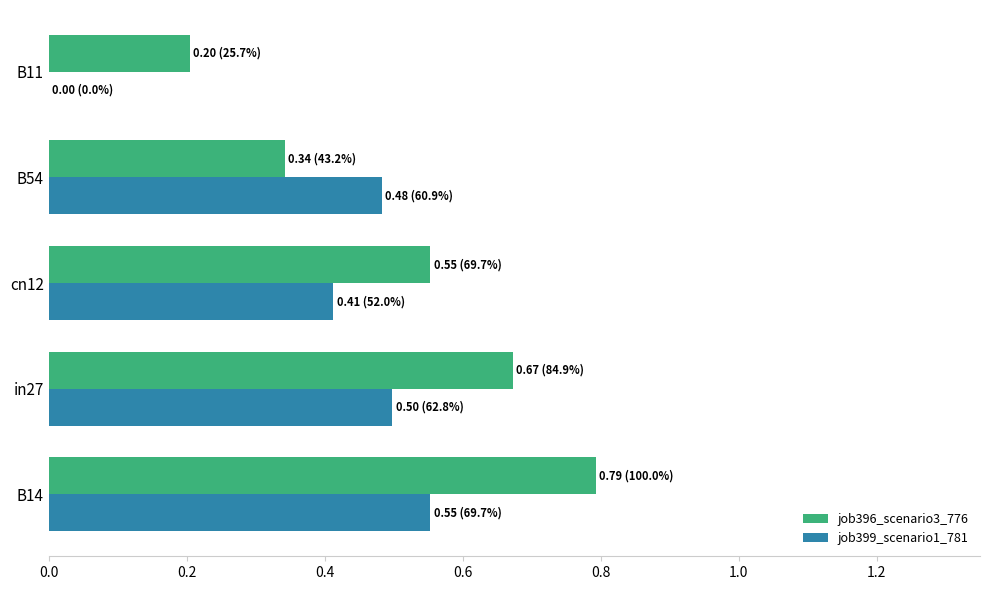

What is the sum of all job399_scenario1_781 values?

1.9